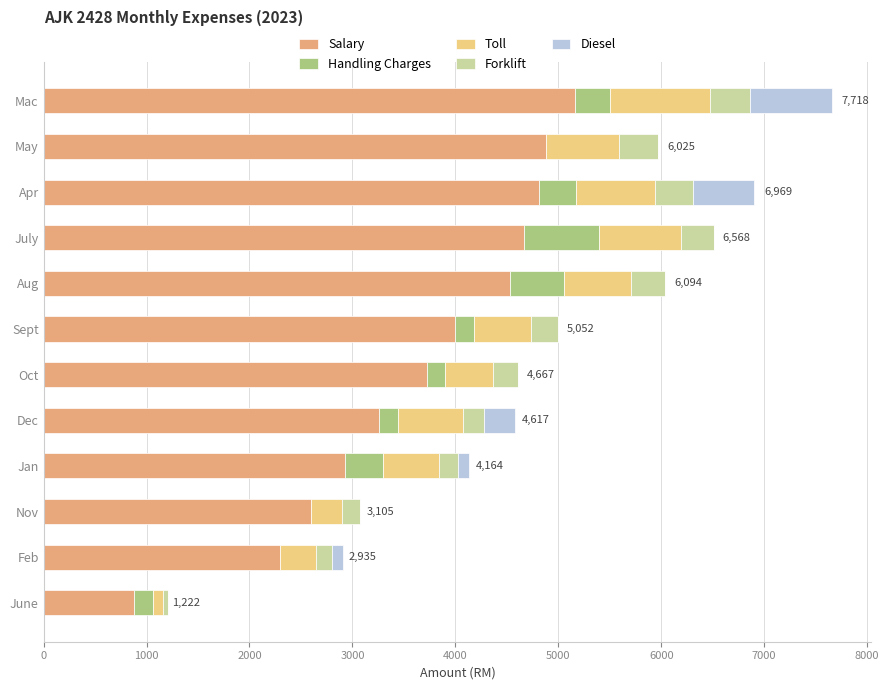

What is the highest value of the Salary series?

5160